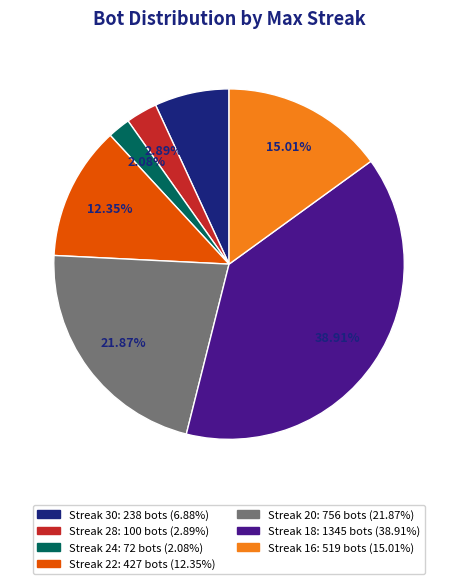

Does any single category account for the majority?

No